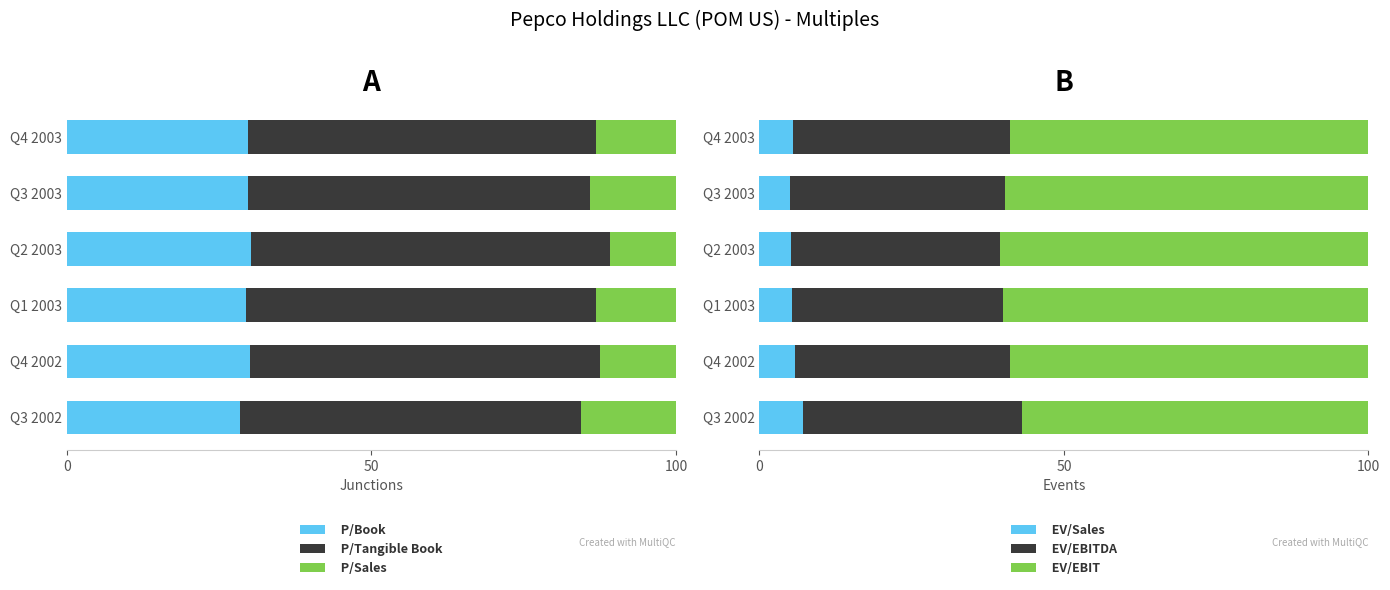

What is the minimum value for P/Book?

28.4